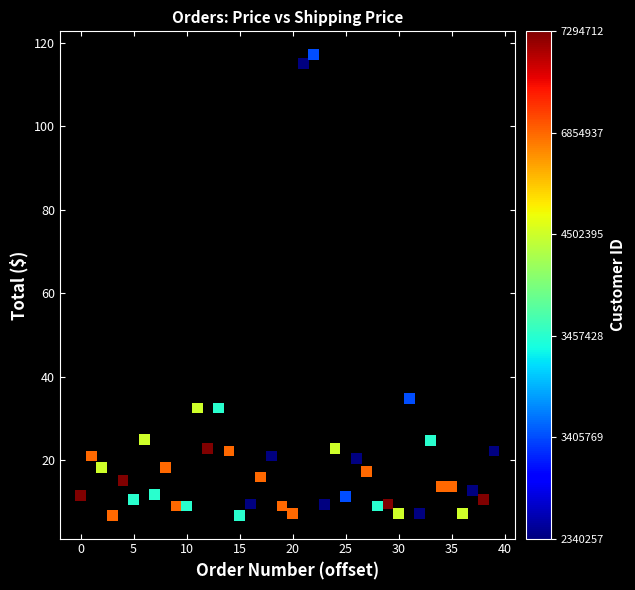

What Y value in the scatter plot is closest to 61?

34.7